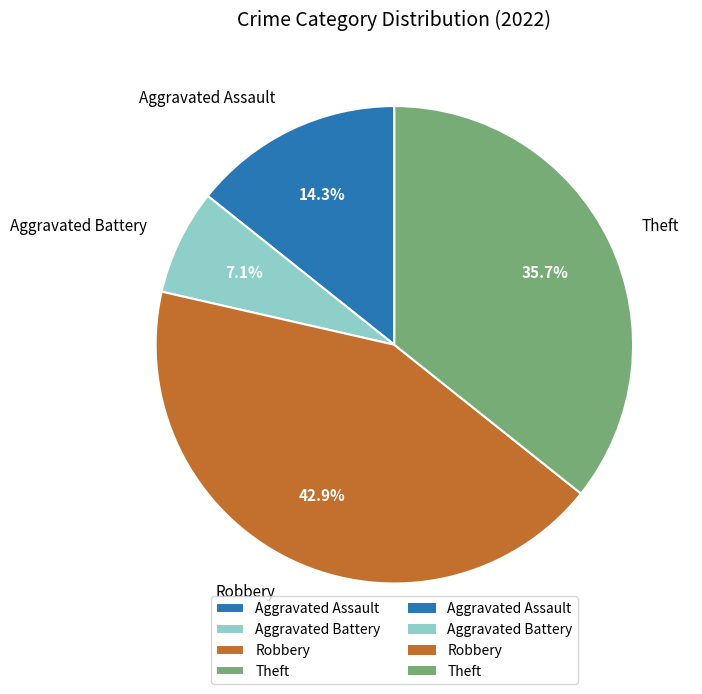

Is Aggravated Battery the majority of the pie?

No